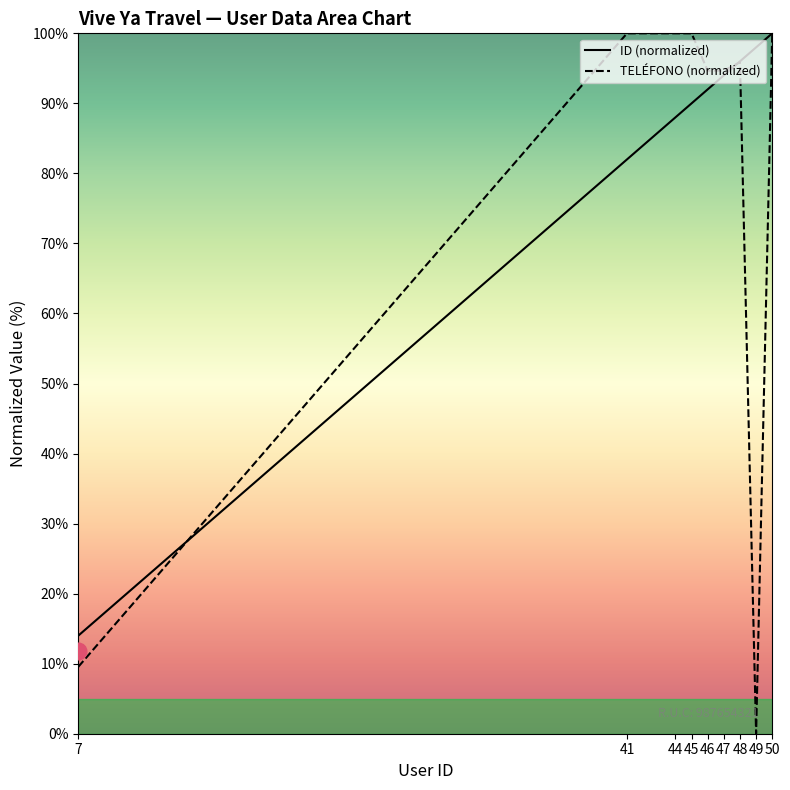

What is the difference between the second highest and minimum values in the TELÉFONO (normalized) series?

100.0